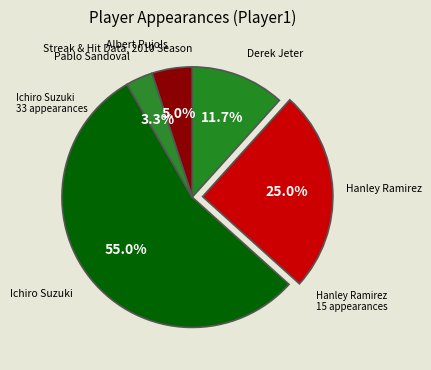

Is there any slice that represents more than half of the pie?

Yes